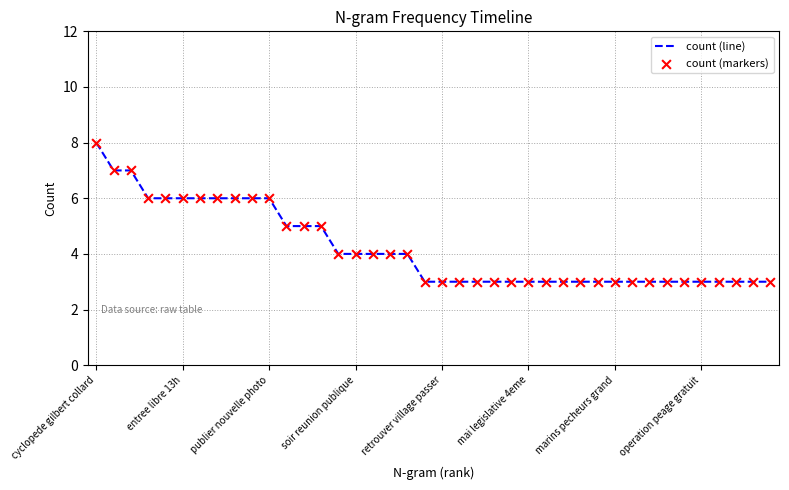

What is the smallest value displayed?

3